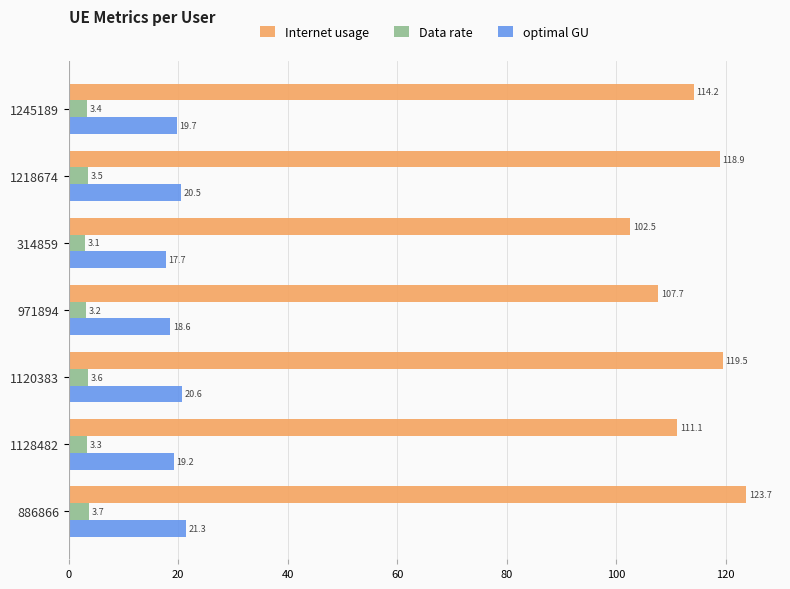

What is the average value of the optimal GU series?

19.7